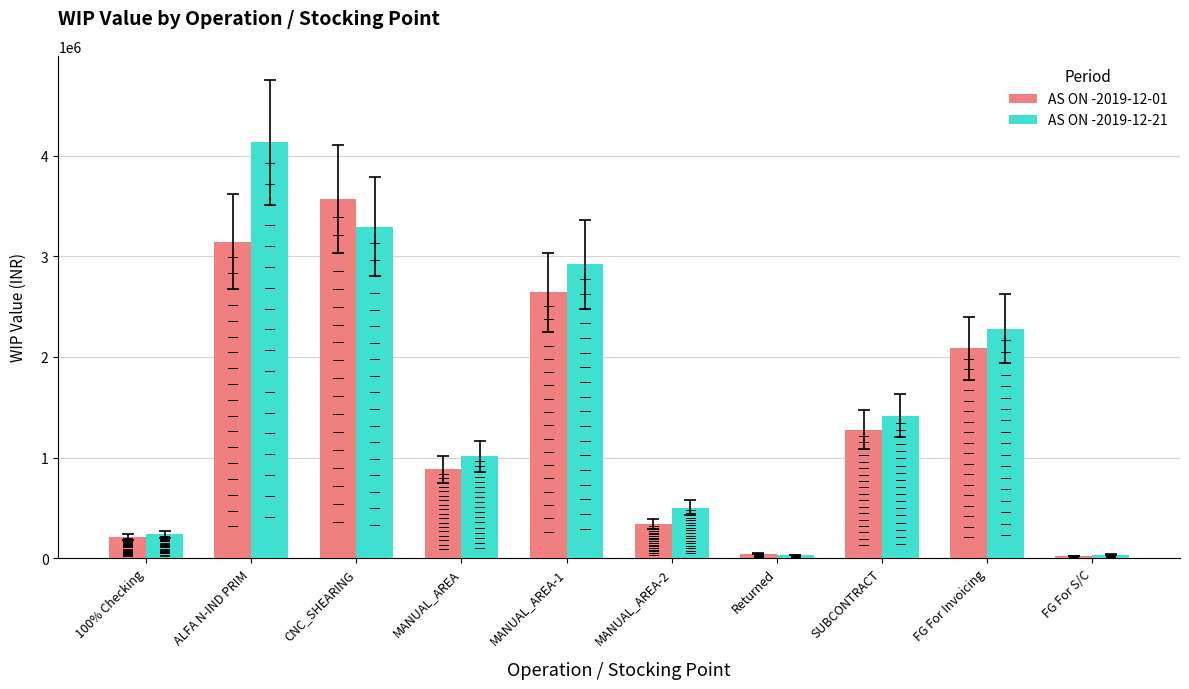

At how many categories does at least one series exceed 668484?

6